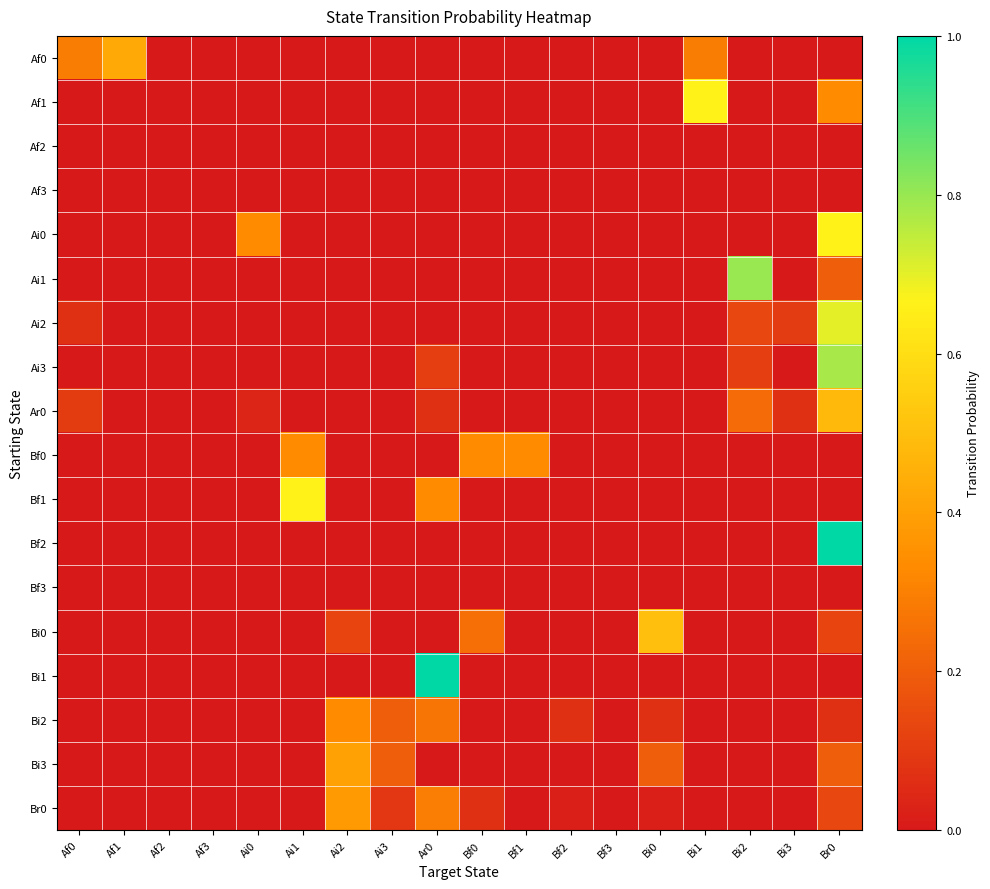

Reading left to right, extract all data points from this chart.

Af0: Af0=0.3	Af1=0.4	Af2=0.0	Af3=0.0	Ai0=0.0	Ai1=0.0	Ai2=0.0	Ai3=0.0	Ar0=0.0	Bf0=0.0	Bf1=0.0	Bf2=0.0	Bf3=0.0	Bi0=0.0	Bi1=0.3	Bi2=0.0	Bi3=0.0	Br0=0.0
Af1: Af0=0.0	Af1=0.0	Af2=0.0	Af3=0.0	Ai0=0.0	Ai1=0.0	Ai2=0.0	Ai3=0.0	Ar0=0.0	Bf0=0.0	Bf1=0.0	Bf2=0.0	Bf3=0.0	Bi0=0.0	Bi1=0.7	Bi2=0.0	Bi3=0.0	Br0=0.3
Af2: Af0=0.0	Af1=0.0	Af2=0.0	Af3=0.0	Ai0=0.0	Ai1=0.0	Ai2=0.0	Ai3=0.0	Ar0=0.0	Bf0=0.0	Bf1=0.0	Bf2=0.0	Bf3=0.0	Bi0=0.0	Bi1=0.0	Bi2=0.0	Bi3=0.0	Br0=0.0
Af3: Af0=0.0	Af1=0.0	Af2=0.0	Af3=0.0	Ai0=0.0	Ai1=0.0	Ai2=0.0	Ai3=0.0	Ar0=0.0	Bf0=0.0	Bf1=0.0	Bf2=0.0	Bf3=0.0	Bi0=0.0	Bi1=0.0	Bi2=0.0	Bi3=0.0	Br0=0.0
Ai0: Af0=0.0	Af1=0.0	Af2=0.0	Af3=0.0	Ai0=0.3	Ai1=0.0	Ai2=0.0	Ai3=0.0	Ar0=0.0	Bf0=0.0	Bf1=0.0	Bf2=0.0	Bf3=0.0	Bi0=0.0	Bi1=0.0	Bi2=0.0	Bi3=0.0	Br0=0.7
Ai1: Af0=0.0	Af1=0.0	Af2=0.0	Af3=0.0	Ai0=0.0	Ai1=0.0	Ai2=0.0	Ai3=0.0	Ar0=0.0	Bf0=0.0	Bf1=0.0	Bf2=0.0	Bf3=0.0	Bi0=0.0	Bi1=0.0	Bi2=0.8	Bi3=0.0	Br0=0.2
Ai2: Af0=0.1	Af1=0.0	Af2=0.0	Af3=0.0	Ai0=0.0	Ai1=0.0	Ai2=0.0	Ai3=0.0	Ar0=0.0	Bf0=0.0	Bf1=0.0	Bf2=0.0	Bf3=0.0	Bi0=0.0	Bi1=0.0	Bi2=0.1	Bi3=0.1	Br0=0.7
Ai3: Af0=0.0	Af1=0.0	Af2=0.0	Af3=0.0	Ai0=0.0	Ai1=0.0	Ai2=0.0	Ai3=0.0	Ar0=0.1	Bf0=0.0	Bf1=0.0	Bf2=0.0	Bf3=0.0	Bi0=0.0	Bi1=0.0	Bi2=0.1	Bi3=0.0	Br0=0.8
Ar0: Af0=0.1	Af1=0.0	Af2=0.0	Af3=0.0	Ai0=0.0	Ai1=0.0	Ai2=0.0	Ai3=0.0	Ar0=0.1	Bf0=0.0	Bf1=0.0	Bf2=0.0	Bf3=0.0	Bi0=0.0	Bi1=0.0	Bi2=0.2	Bi3=0.1	Br0=0.5
Bf0: Af0=0.0	Af1=0.0	Af2=0.0	Af3=0.0	Ai0=0.0	Ai1=0.3	Ai2=0.0	Ai3=0.0	Ar0=0.0	Bf0=0.3	Bf1=0.3	Bf2=0.0	Bf3=0.0	Bi0=0.0	Bi1=0.0	Bi2=0.0	Bi3=0.0	Br0=0.0
Bf1: Af0=0.0	Af1=0.0	Af2=0.0	Af3=0.0	Ai0=0.0	Ai1=0.7	Ai2=0.0	Ai3=0.0	Ar0=0.3	Bf0=0.0	Bf1=0.0	Bf2=0.0	Bf3=0.0	Bi0=0.0	Bi1=0.0	Bi2=0.0	Bi3=0.0	Br0=0.0
Bf2: Af0=0.0	Af1=0.0	Af2=0.0	Af3=0.0	Ai0=0.0	Ai1=0.0	Ai2=0.0	Ai3=0.0	Ar0=0.0	Bf0=0.0	Bf1=0.0	Bf2=0.0	Bf3=0.0	Bi0=0.0	Bi1=0.0	Bi2=0.0	Bi3=0.0	Br0=1.0
Bf3: Af0=0.0	Af1=0.0	Af2=0.0	Af3=0.0	Ai0=0.0	Ai1=0.0	Ai2=0.0	Ai3=0.0	Ar0=0.0	Bf0=0.0	Bf1=0.0	Bf2=0.0	Bf3=0.0	Bi0=0.0	Bi1=0.0	Bi2=0.0	Bi3=0.0	Br0=0.0
Bi0: Af0=0.0	Af1=0.0	Af2=0.0	Af3=0.0	Ai0=0.0	Ai1=0.0	Ai2=0.1	Ai3=0.0	Ar0=0.0	Bf0=0.2	Bf1=0.0	Bf2=0.0	Bf3=0.0	Bi0=0.5	Bi1=0.0	Bi2=0.0	Bi3=0.0	Br0=0.1
Bi1: Af0=0.0	Af1=0.0	Af2=0.0	Af3=0.0	Ai0=0.0	Ai1=0.0	Ai2=0.0	Ai3=0.0	Ar0=1.0	Bf0=0.0	Bf1=0.0	Bf2=0.0	Bf3=0.0	Bi0=0.0	Bi1=0.0	Bi2=0.0	Bi3=0.0	Br0=0.0
Bi2: Af0=0.0	Af1=0.0	Af2=0.0	Af3=0.0	Ai0=0.0	Ai1=0.0	Ai2=0.3	Ai3=0.2	Ar0=0.3	Bf0=0.0	Bf1=0.0	Bf2=0.1	Bf3=0.0	Bi0=0.1	Bi1=0.0	Bi2=0.0	Bi3=0.0	Br0=0.1
Bi3: Af0=0.0	Af1=0.0	Af2=0.0	Af3=0.0	Ai0=0.0	Ai1=0.0	Ai2=0.4	Ai3=0.2	Ar0=0.0	Bf0=0.0	Bf1=0.0	Bf2=0.0	Bf3=0.0	Bi0=0.2	Bi1=0.0	Bi2=0.0	Bi3=0.0	Br0=0.2
Br0: Af0=0.0	Af1=0.0	Af2=0.0	Af3=0.0	Ai0=0.0	Ai1=0.0	Ai2=0.4	Ai3=0.1	Ar0=0.3	Bf0=0.1	Bf1=0.0	Bf2=0.0	Bf3=0.0	Bi0=0.0	Bi1=0.0	Bi2=0.0	Bi3=0.0	Br0=0.1